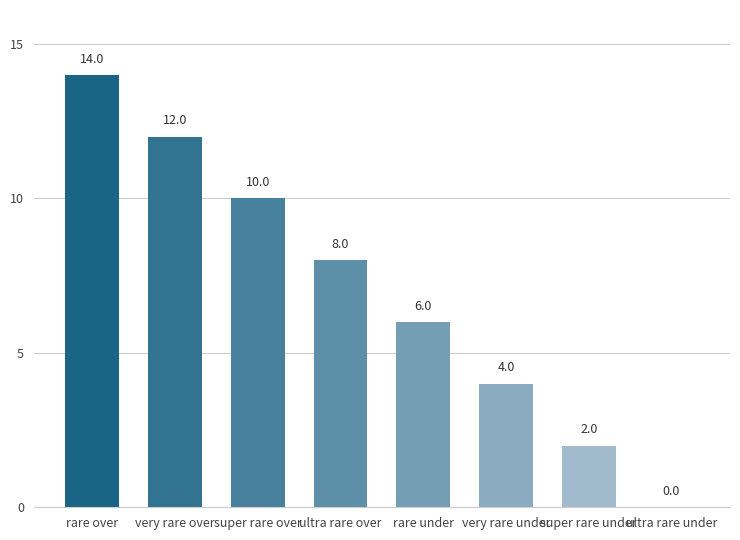

Is it true that the value at super rare over is 10?

True